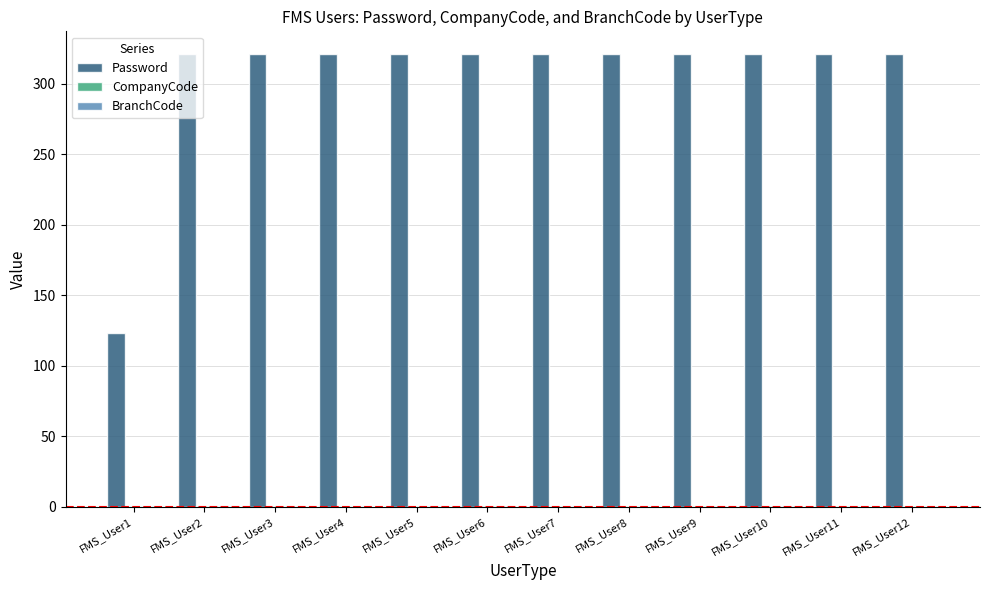

How many distinct data groups are displayed?

3